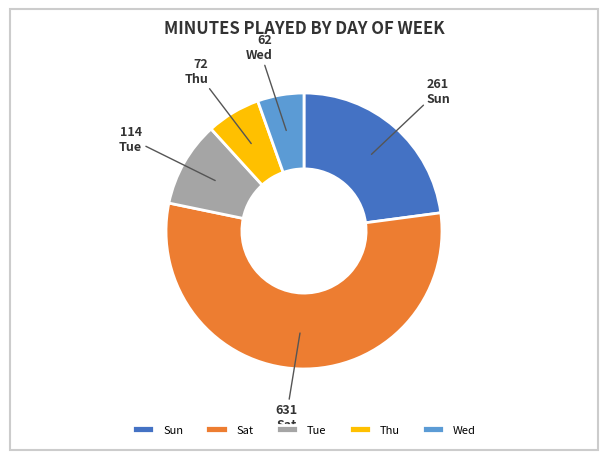

True or false: Tue accounts for 1% of the total.

False